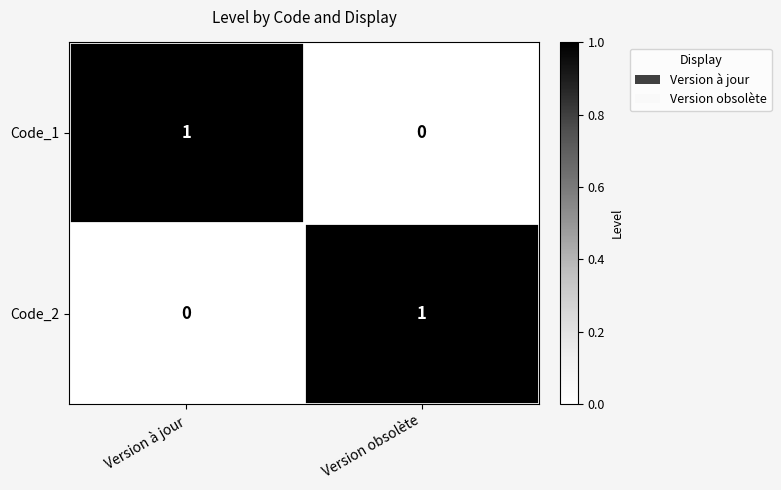

The Code_2 series shows 2 at Version obsolète. True or false?

False